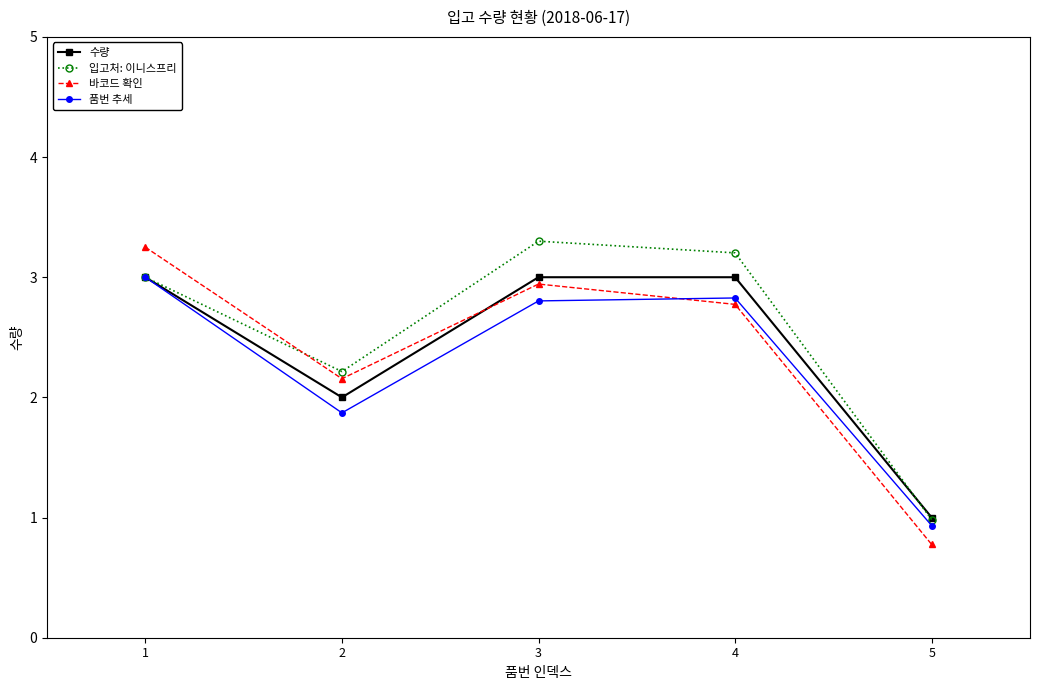

In 바코드 확인, how many points are higher than both neighbors (excluding endpoints)?

1